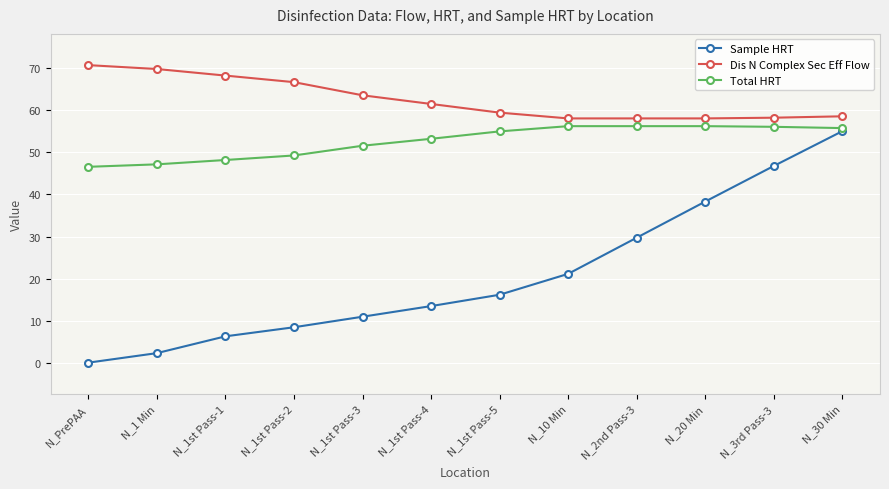

Where does the Sample HRT series first go above 16?

N_1st Pass-5